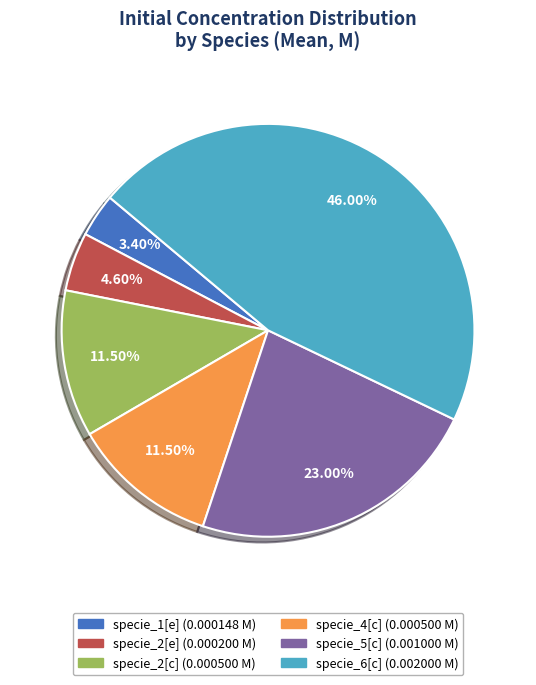

Is the sum of specie_6[c] and specie_2[c] greater than half?

Yes